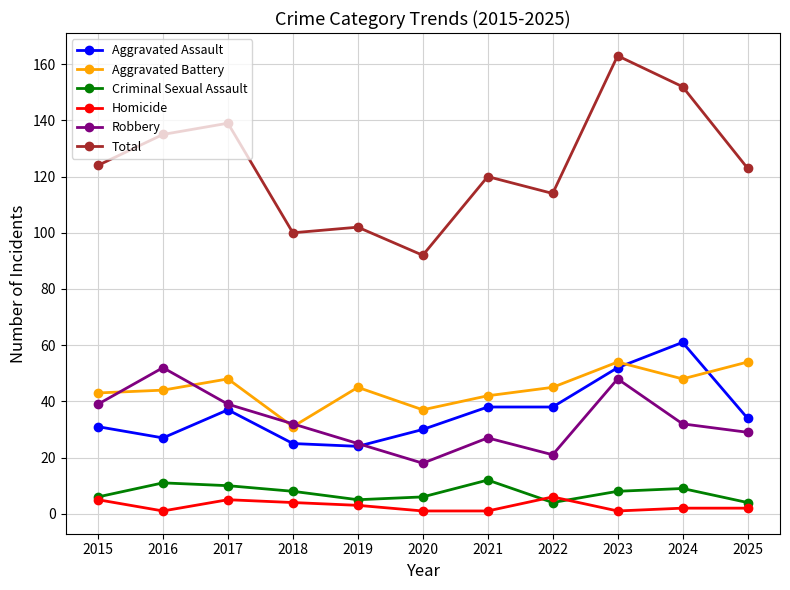

True or false: Aggravated Battery and Homicide intersect in this chart.

False